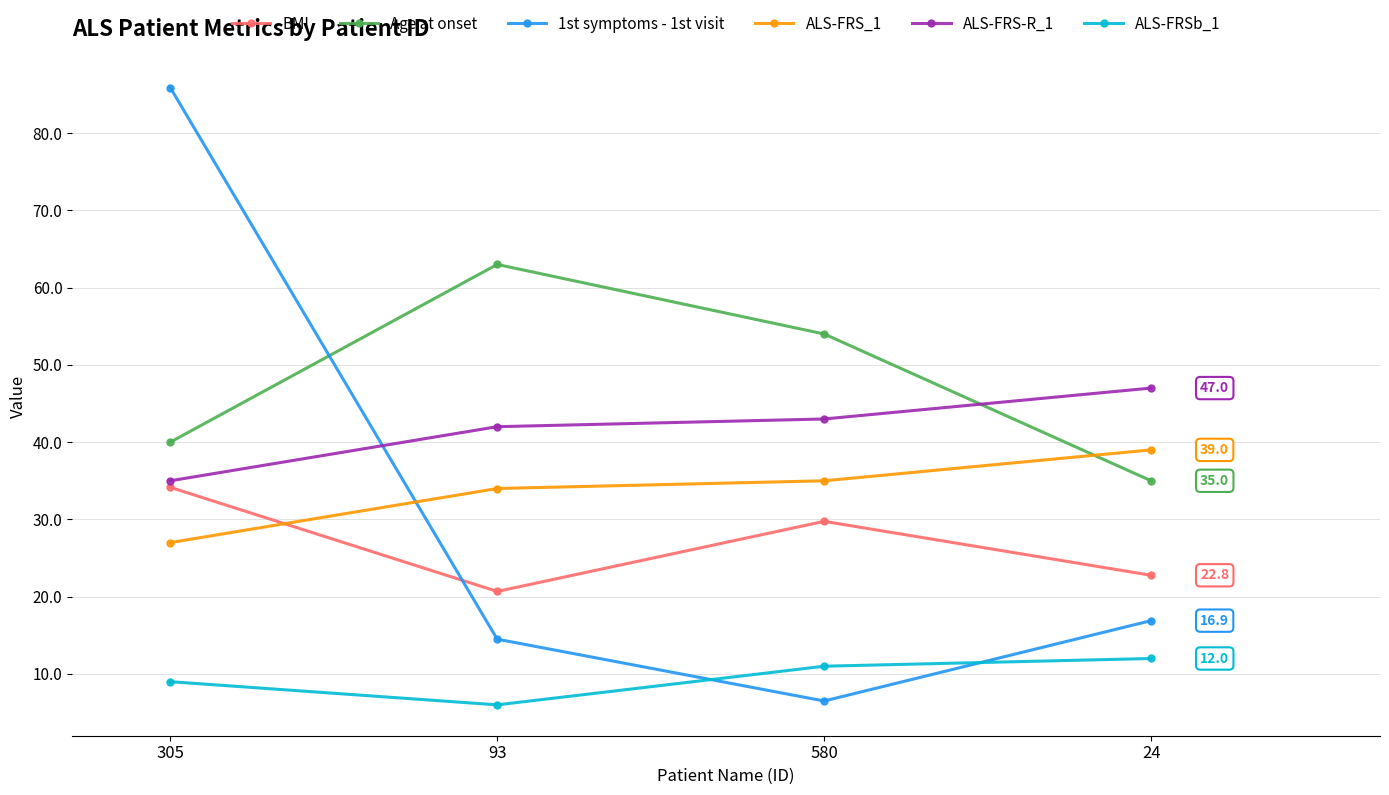

Which series ends up on top after the final intersection of Age at onset and ALS-FRS-R_1?

ALS-FRS-R_1